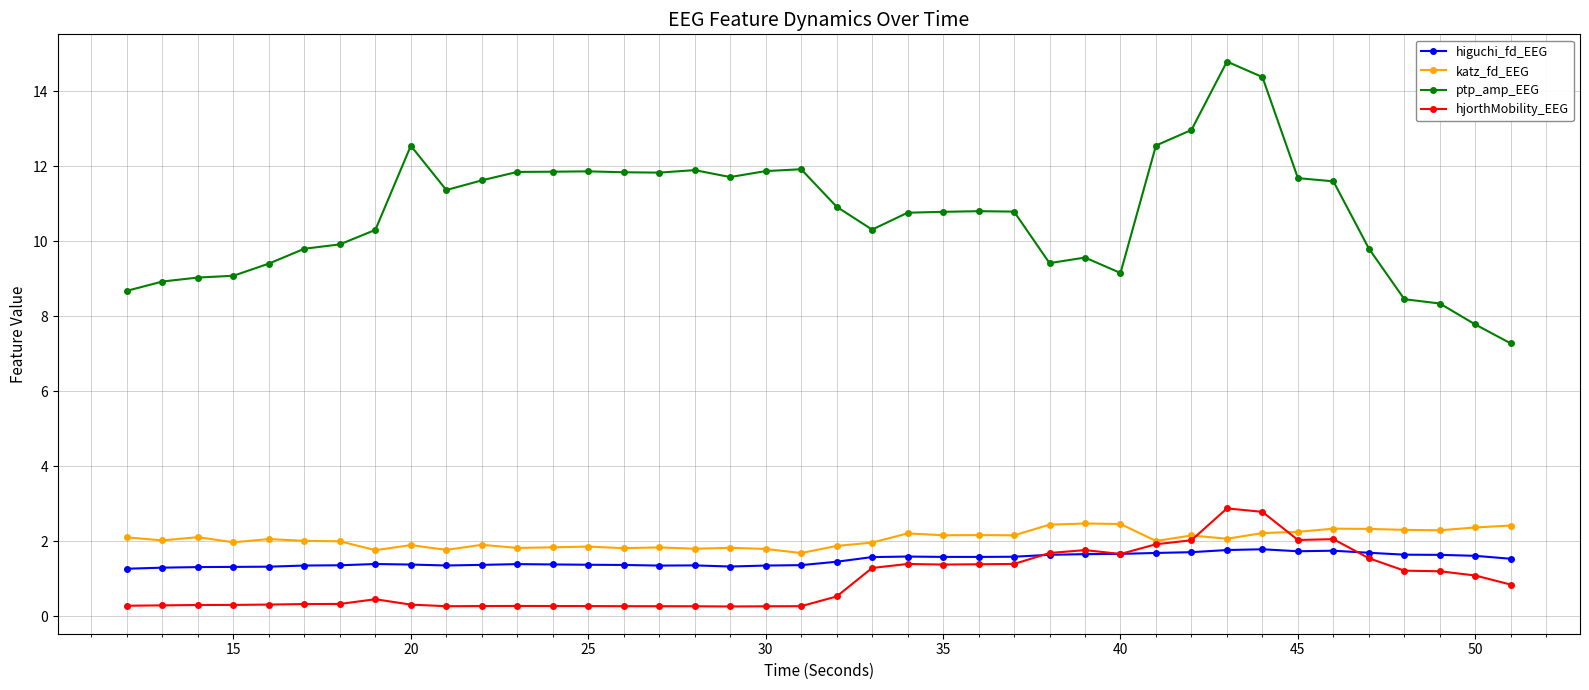

True or false: hjorthMobility_EEG has more than 2 interior local peaks.

True